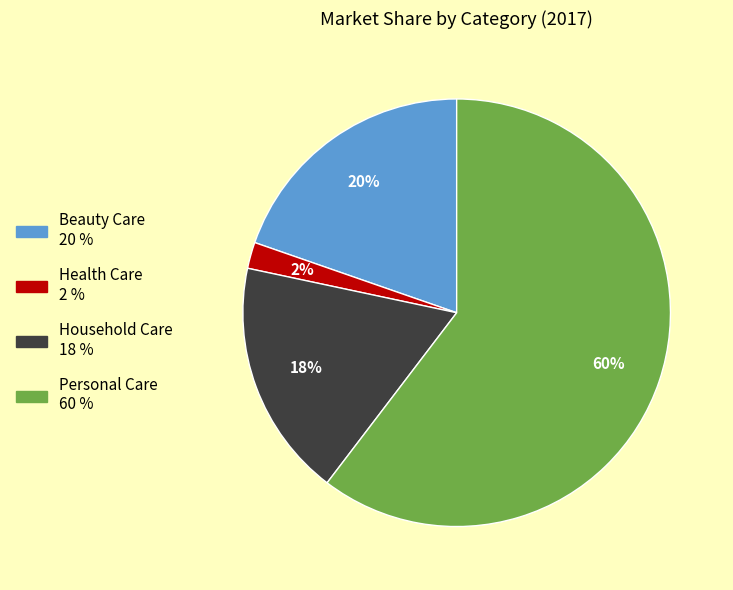

What percentage is the Personal Care slice, to the nearest percent?

60%